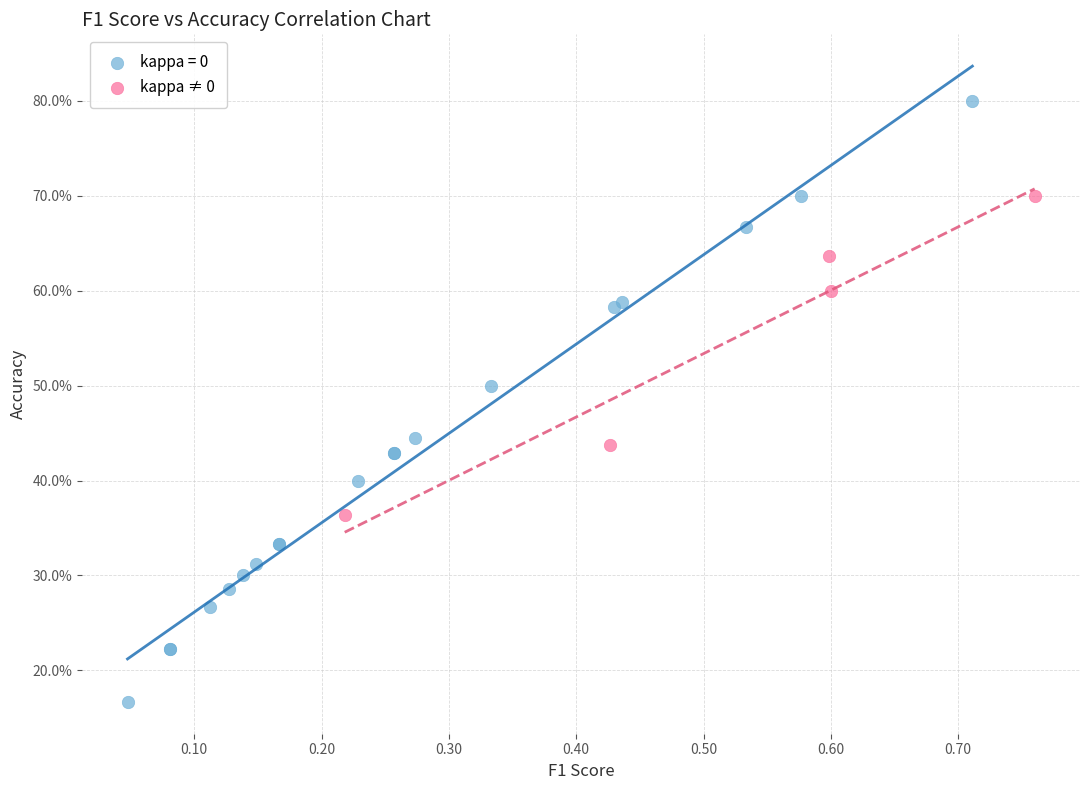

What are all the series names shown in the legend?

kappa = 0, kappa ≠ 0